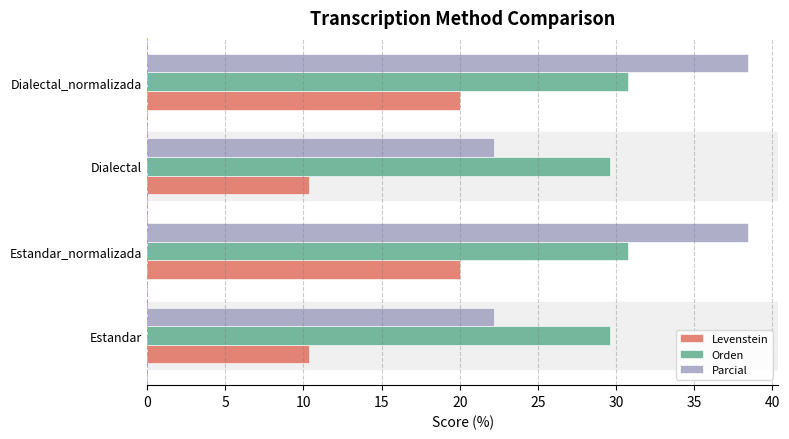

Count the number of categories in the chart.

4